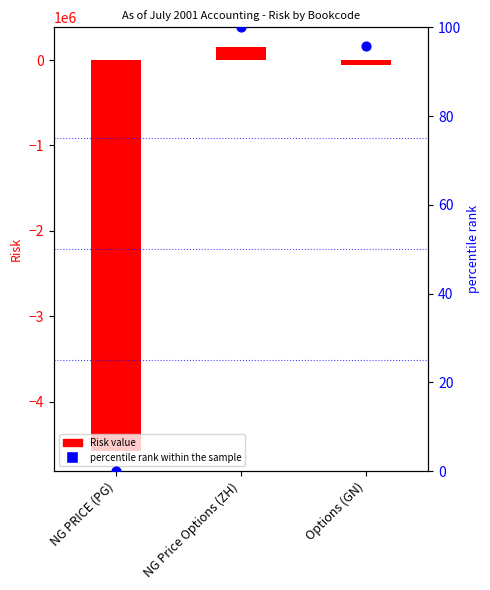

Is the value of percentile rank within the sample at NG Price Options (ZH) greater than the value of Risk value at NG Price Options (ZH)?

No